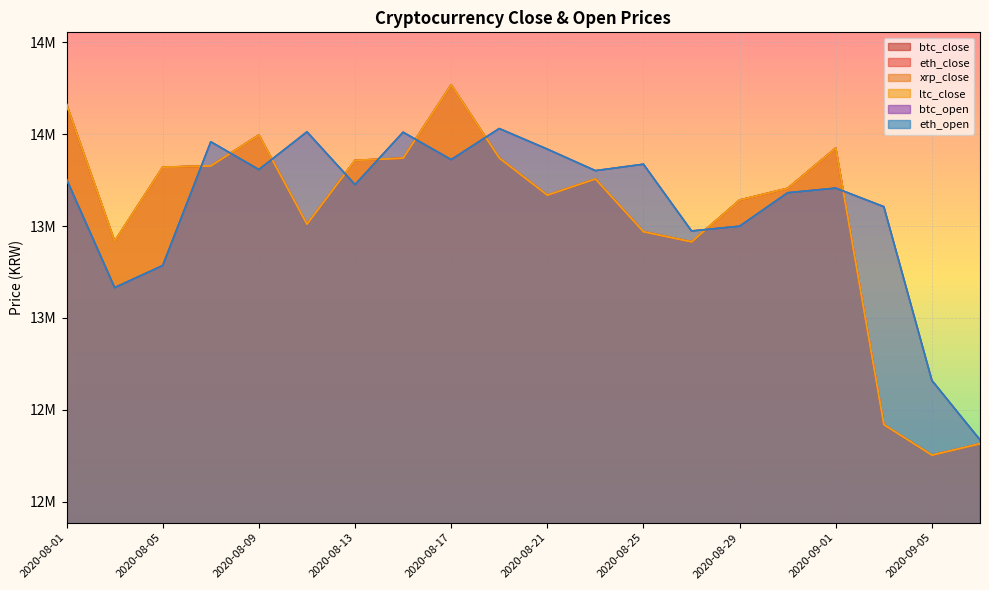

What are all the series names shown in the legend?

btc_close, eth_close, xrp_close, ltc_close, btc_open, eth_open